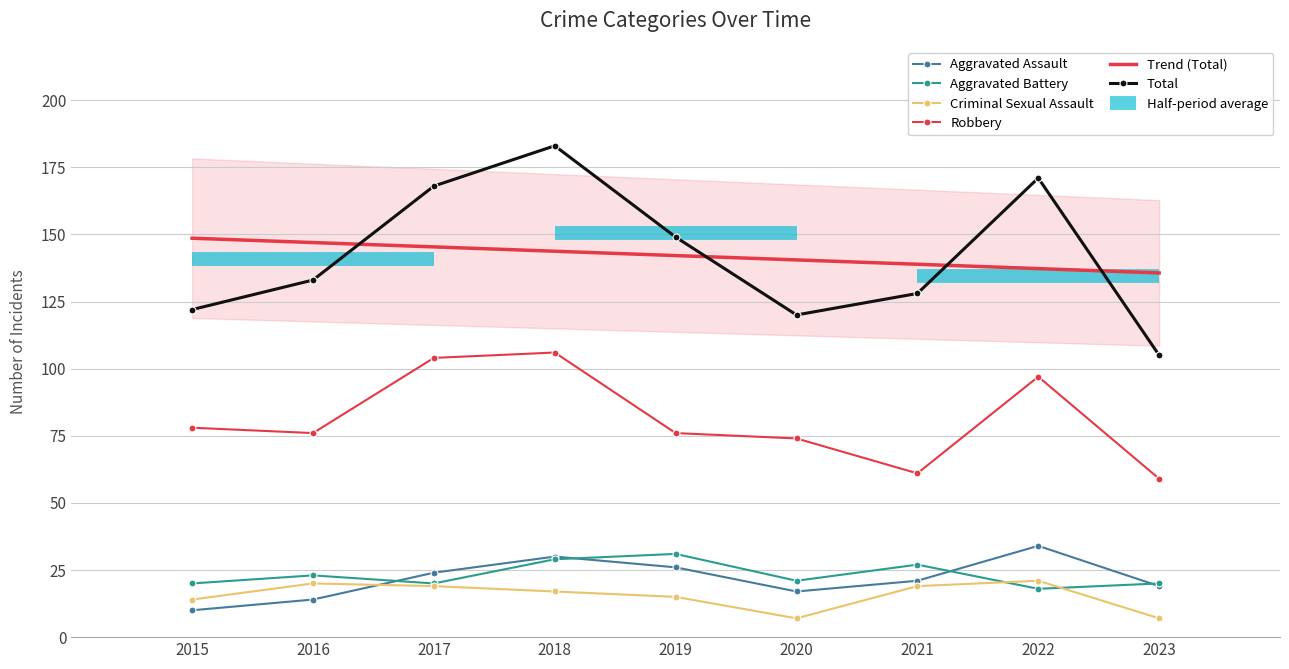

True or false: Robbery and Aggravated Battery cross at least once.

False